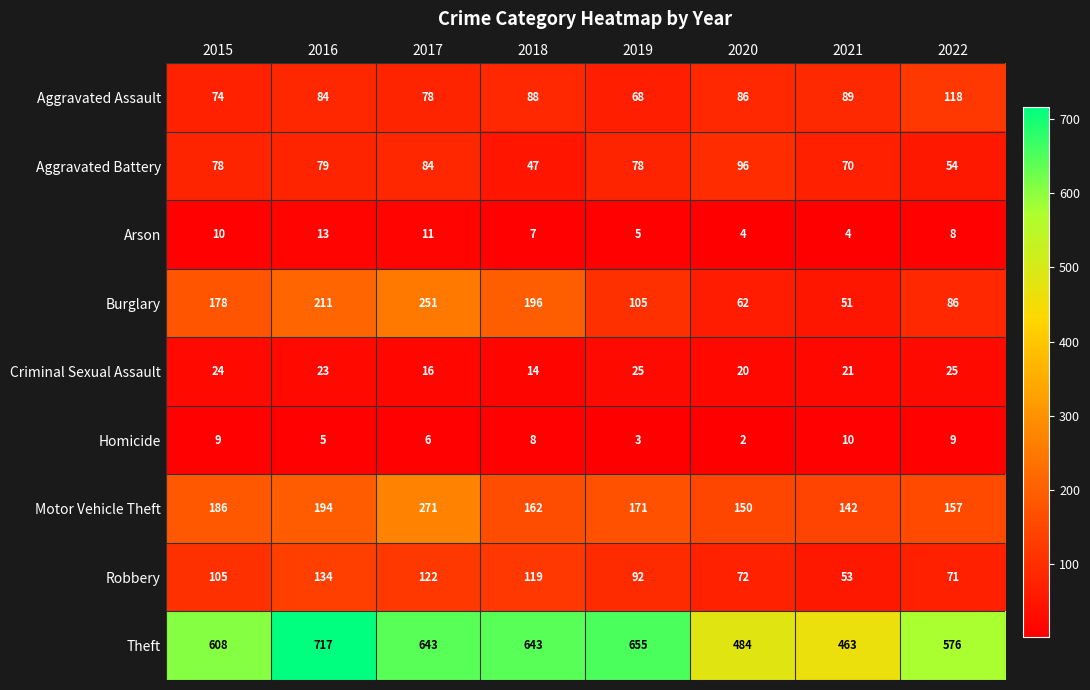

What is the difference between the highest and lowest values at 2022?

568